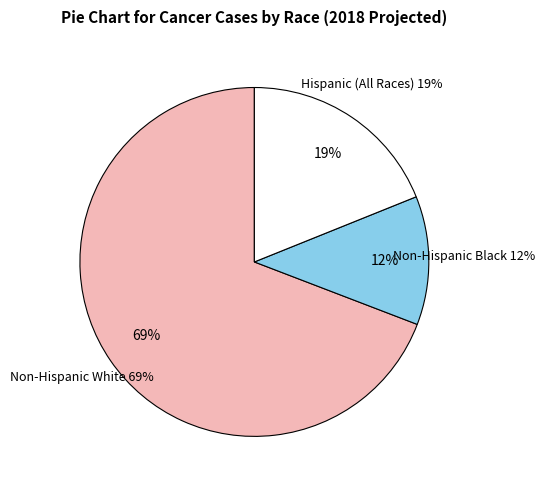

Is it true that Non-Hispanic White is 69% of the pie?

True